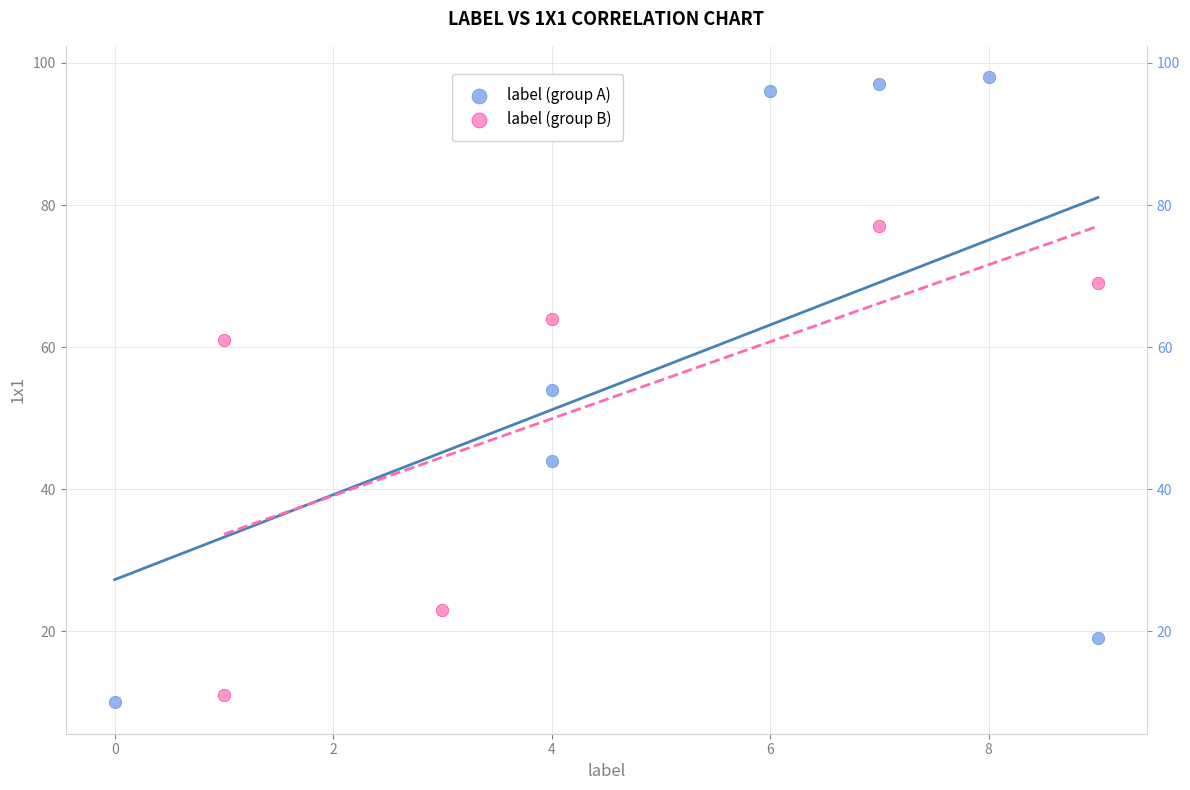

What are all the series names shown in the legend?

label (group A), label (group B)